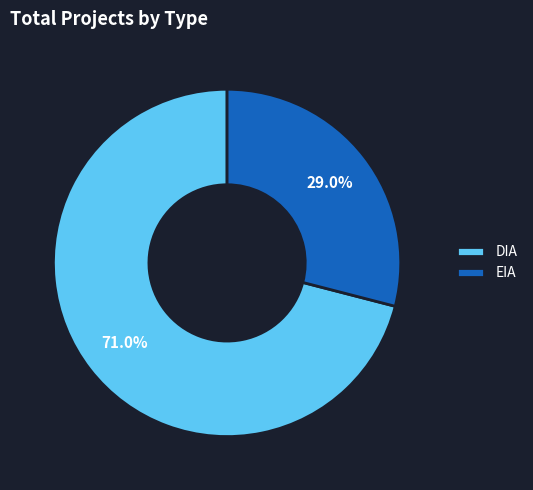

The EIA slice represents 23% of the pie. True or false?

False